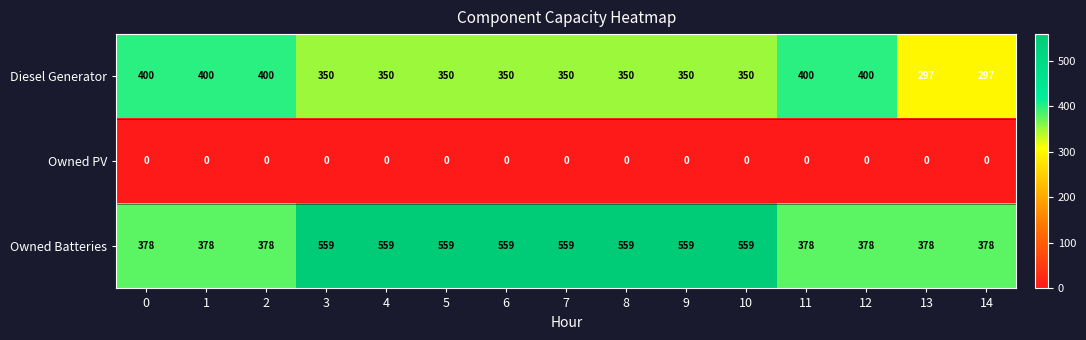

How many categories are shown in the chart?

15